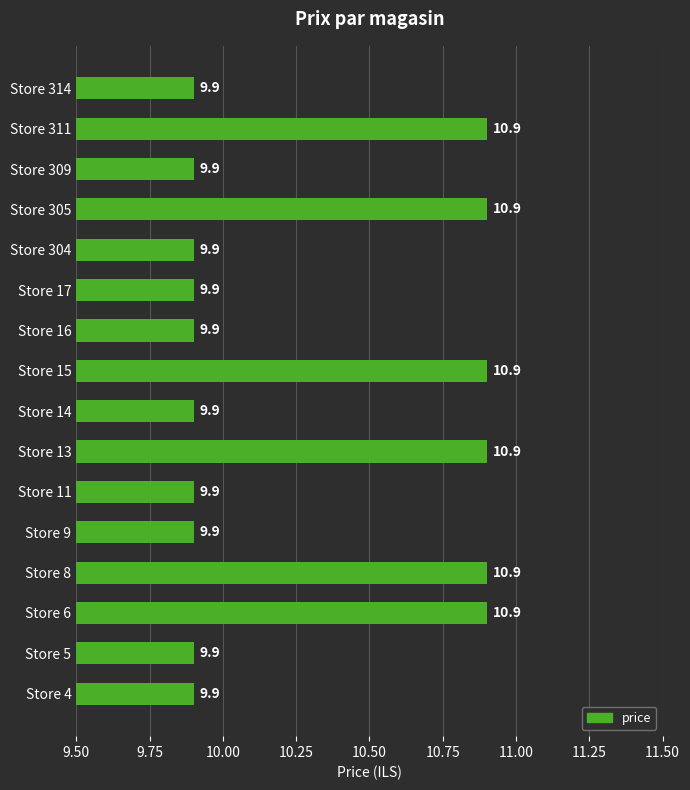

How many data points does each series have?

16